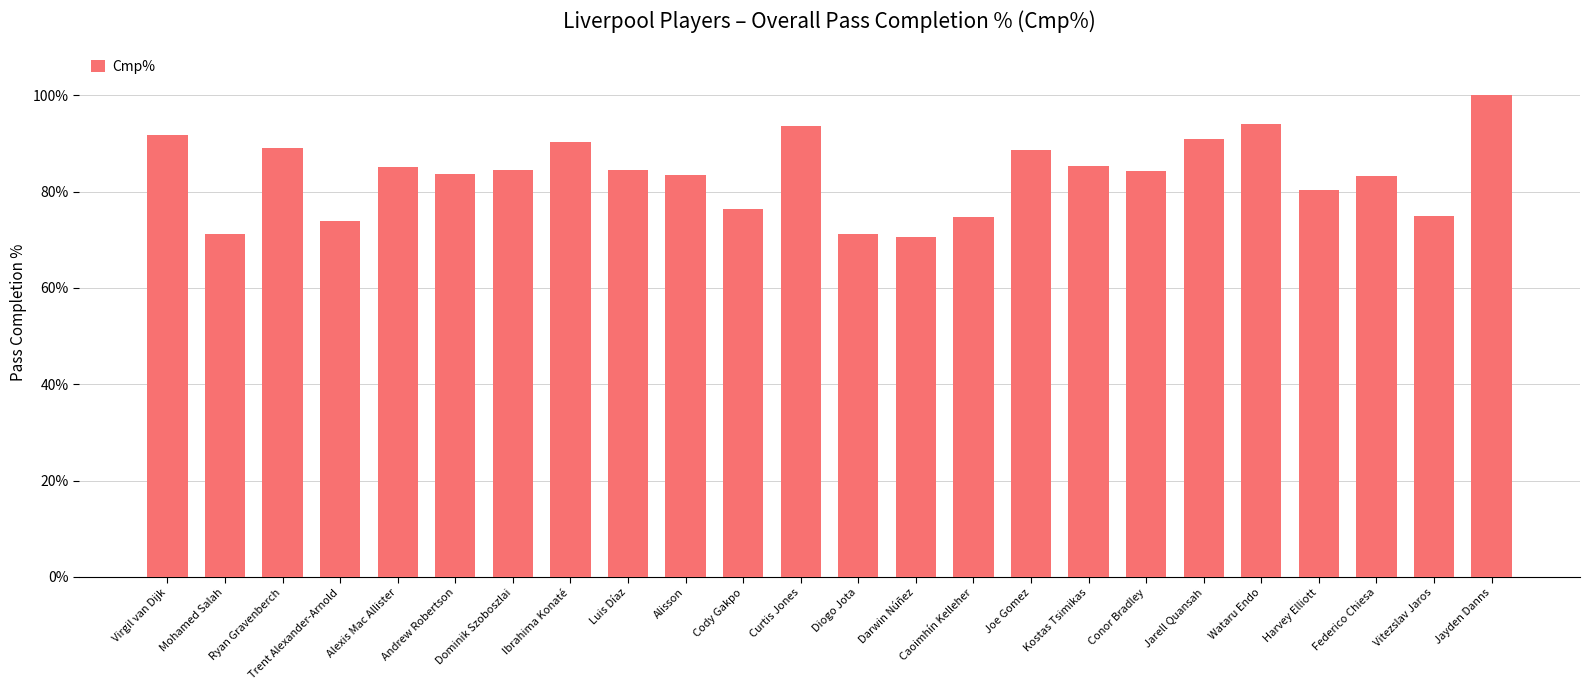

What is the label of the 19th bar from the left?

Jarell Quansah